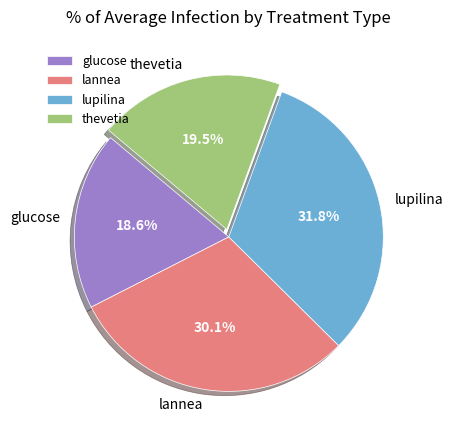

What is the smallest slice in the pie chart?

glucose